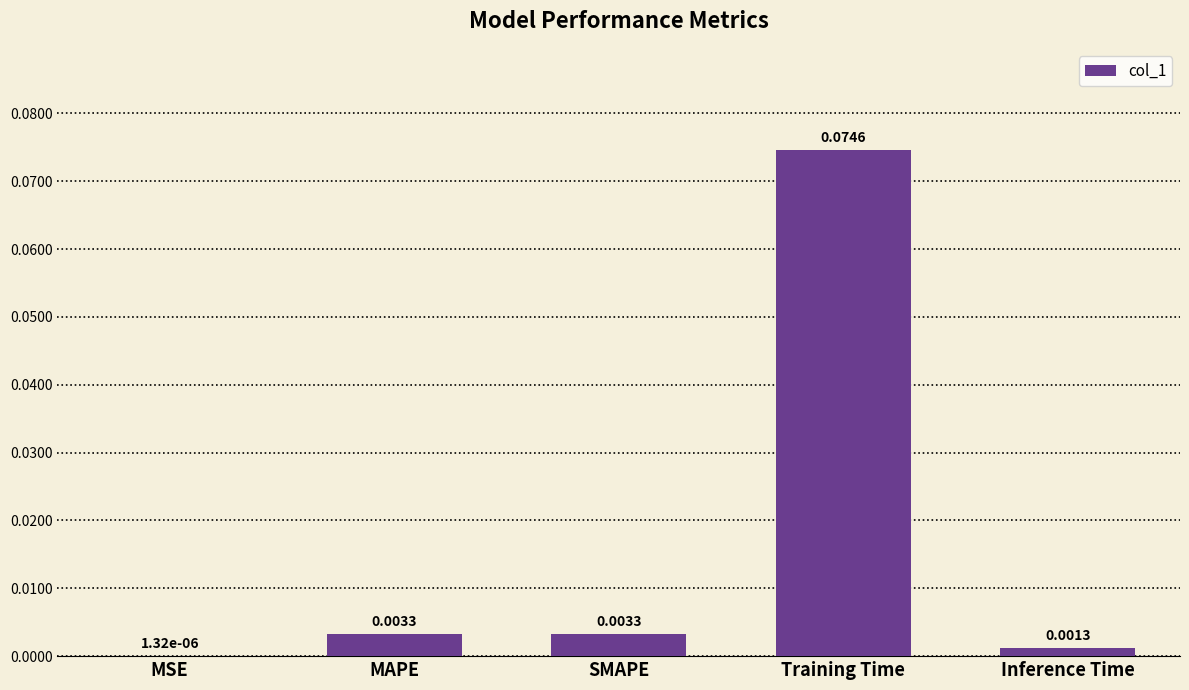

Which category has the highest value across all series?

Training Time